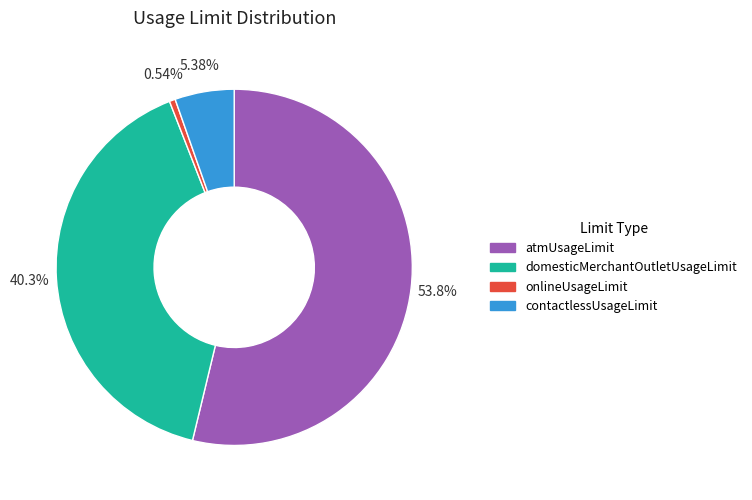

Is there a majority slice in this chart?

Yes